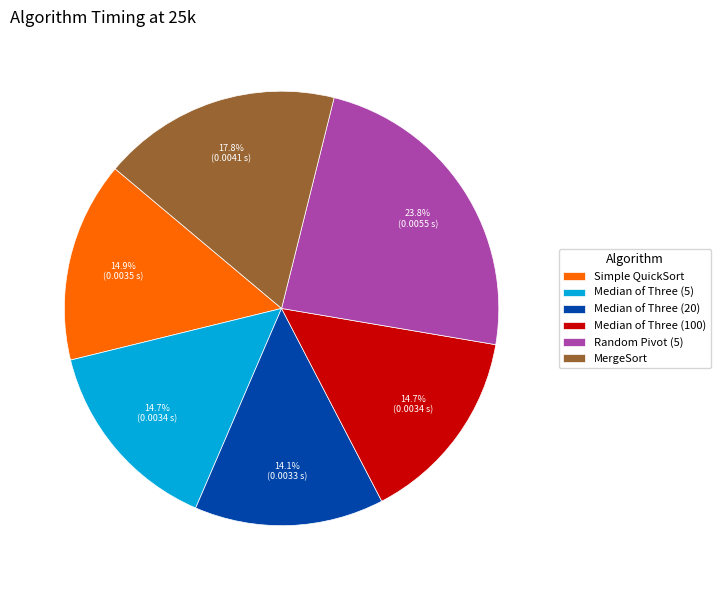

Which category has the biggest portion of the pie?

Random Pivot (5)